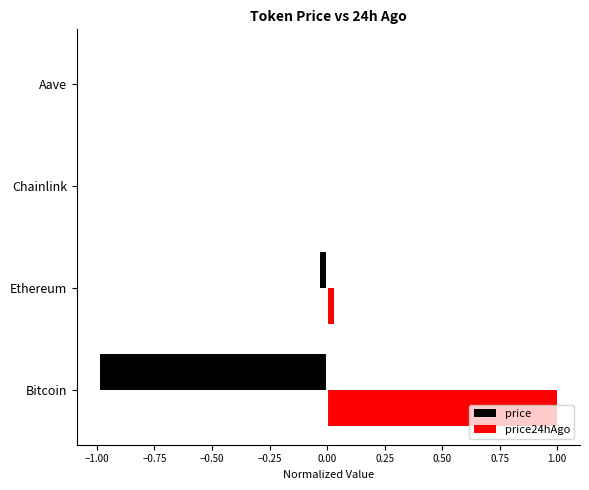

Is it true that price24hAgo equals 0.0 at Chainlink?

False